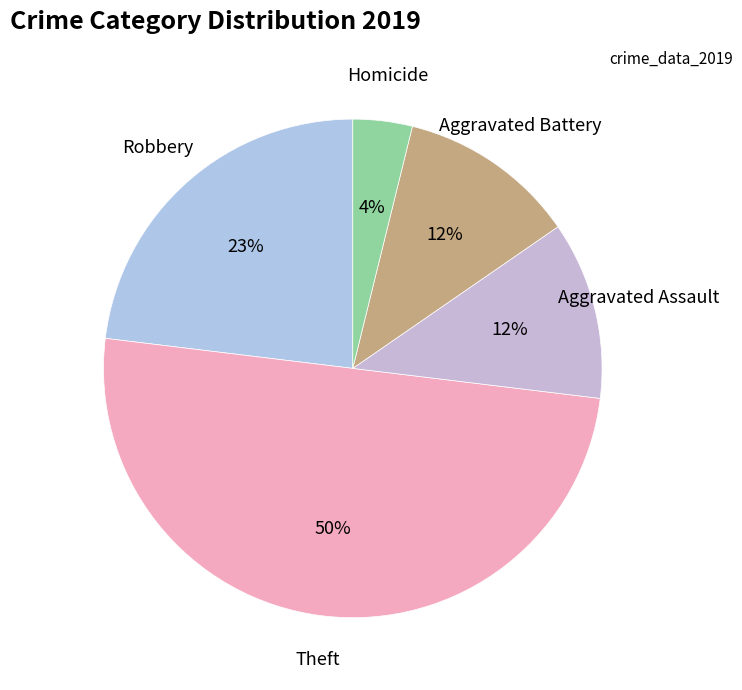

Approximately how many times larger is the value at Aggravated Battery compared to Theft?

0.2